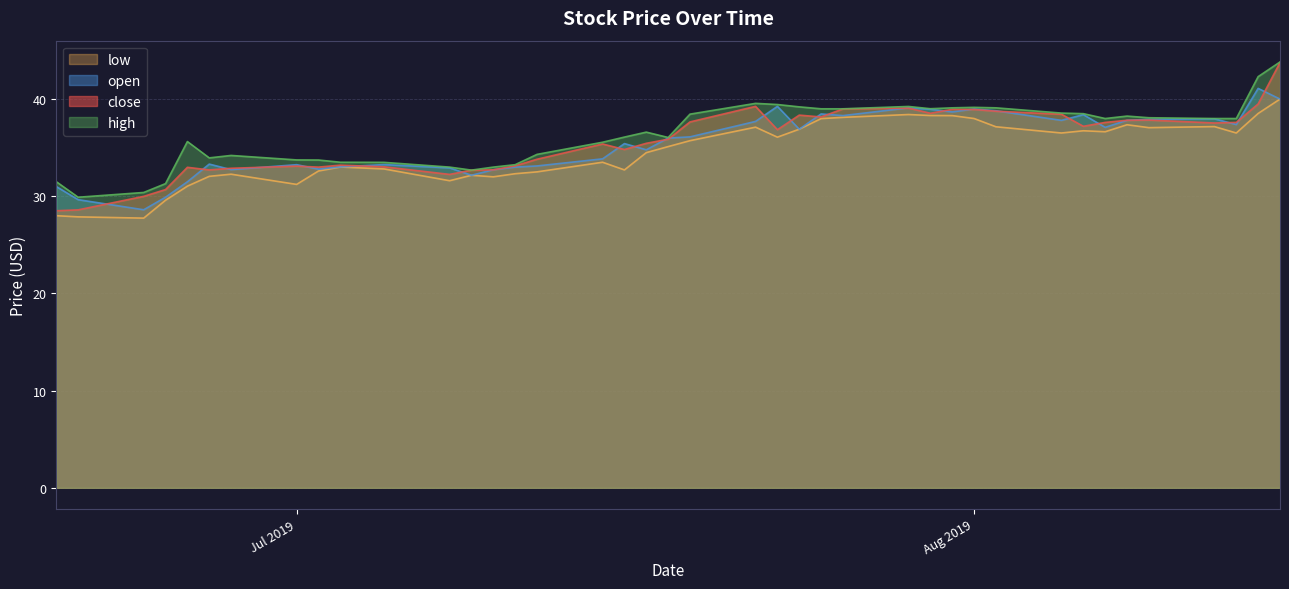

Between 2019-06-24 and 2019-08-07, which series saw the biggest shift?

low